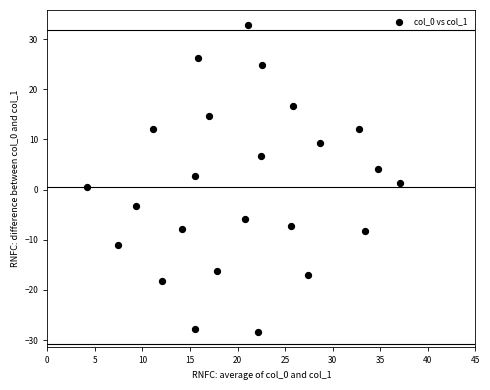

What is the range of Y values (max minus min)?

61.2